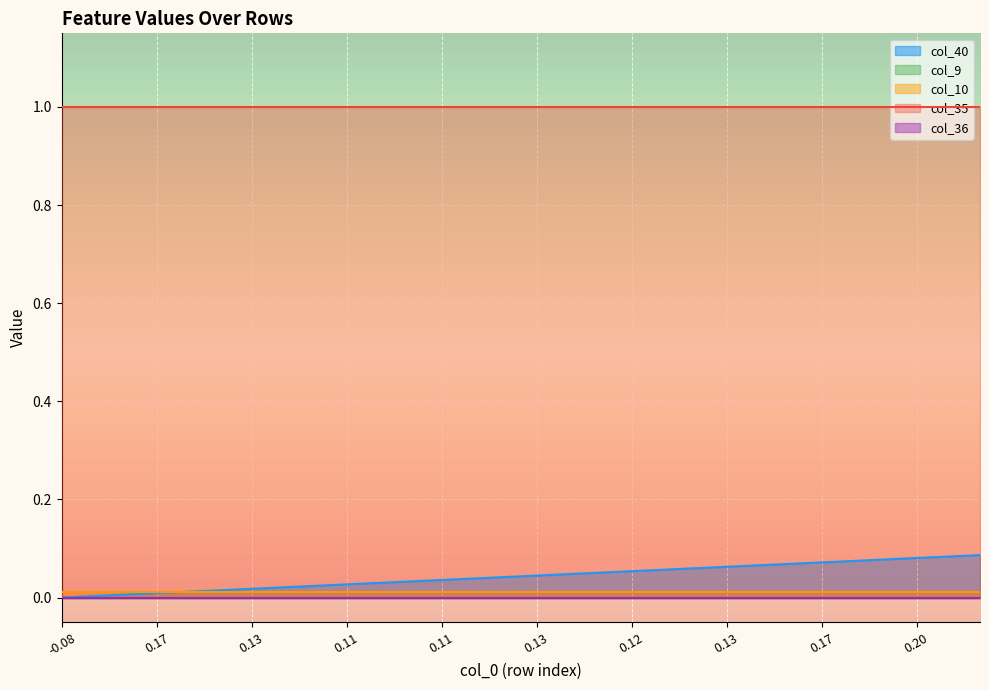

Reading left to right, extract all data points from this chart.

col_40: 0.0	0.0	0.0	0.0	0.0	0.0	0.0	0.0	0.0	0.0	0.0	0.0	0.0	0.0	0.0	0.0	0.0	0.1	0.1	0.1	0.1	0.1	0.1	0.1	0.1	0.1	0.1	0.1	0.1	0.1
col_9: 0.0	0.0	0.0	0.0	0.0	0.0	0.0	0.0	0.0	0.0	0.0	0.0	0.0	0.0	0.0	0.0	0.0	0.0	0.0	0.0	0.0	0.0	0.0	0.0	0.0	0.0	0.0	0.0	0.0	0.0
col_10: 0.0	0.0	0.0	0.0	0.0	0.0	0.0	0.0	0.0	0.0	0.0	0.0	0.0	0.0	0.0	0.0	0.0	0.0	0.0	0.0	0.0	0.0	0.0	0.0	0.0	0.0	0.0	0.0	0.0	0.0
col_35: 1.0	1.0	1.0	1.0	1.0	1.0	1.0	1.0	1.0	1.0	1.0	1.0	1.0	1.0	1.0	1.0	1.0	1.0	1.0	1.0	1.0	1.0	1.0	1.0	1.0	1.0	1.0	1.0	1.0	1.0
col_36: 0.0	0.0	0.0	0.0	0.0	0.0	0.0	0.0	0.0	0.0	0.0	0.0	0.0	0.0	0.0	0.0	0.0	0.0	0.0	0.0	0.0	0.0	0.0	0.0	0.0	0.0	0.0	0.0	0.0	0.0